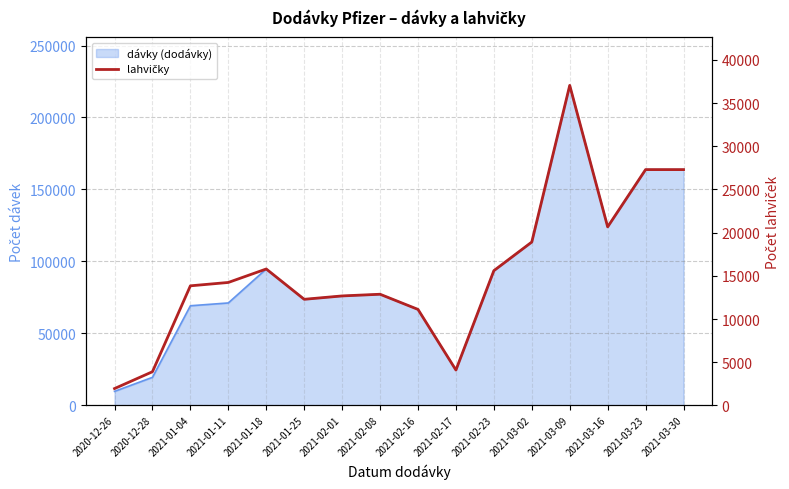

What is the label of the 4th point from the left?

2021-01-11